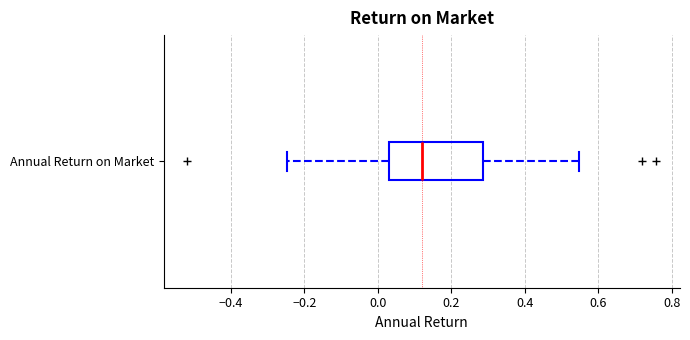

Where is the left edge of the box for Annual Return on Market on the x-axis? The values are not printed on the chart, so give them approximately, as read against the axis.

0.04